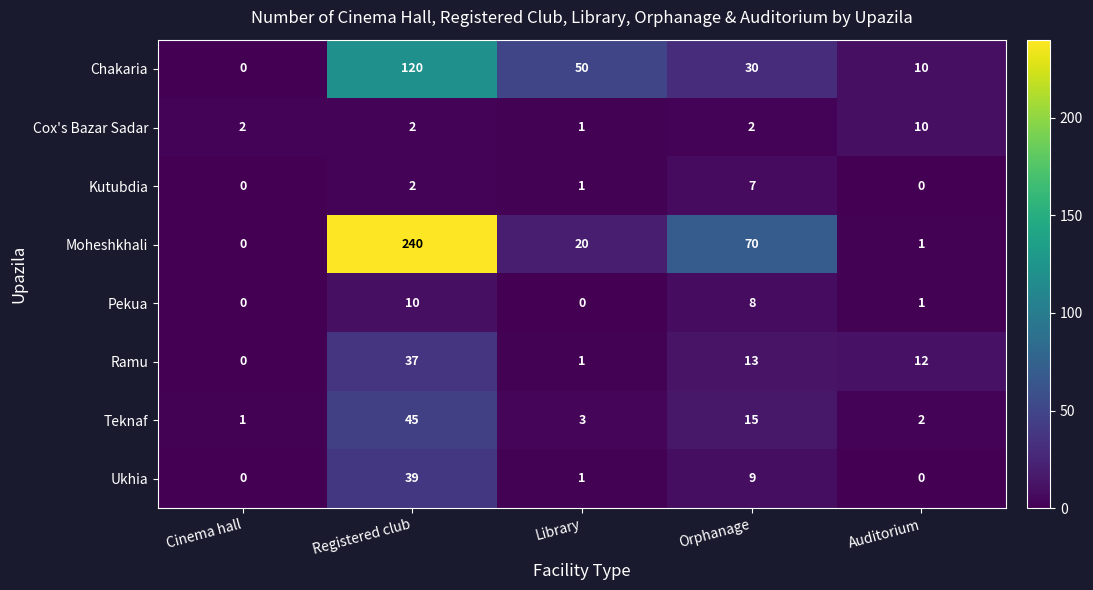

At which category is the sum across all series the highest?

Registered club